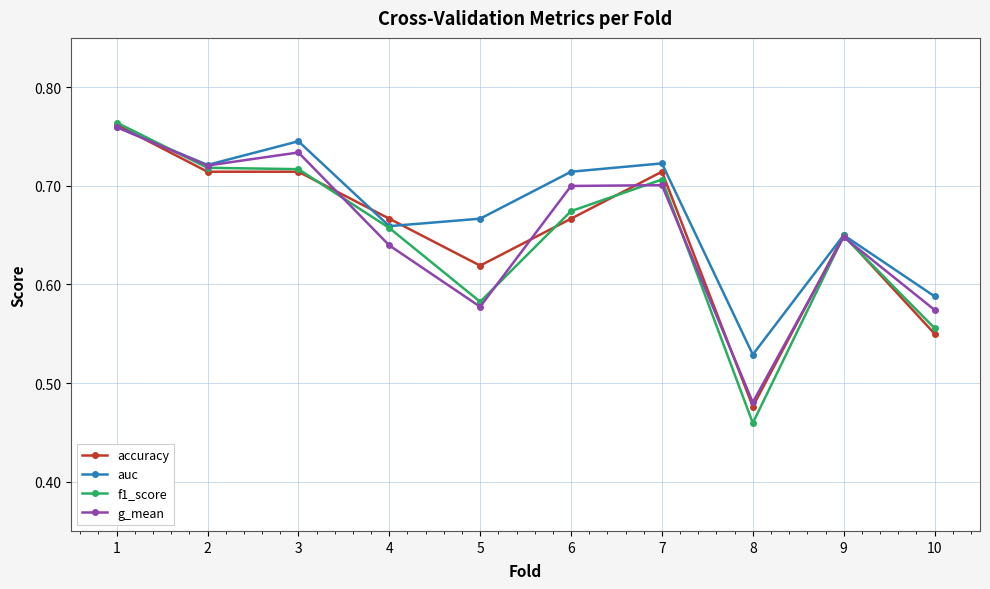

Count the number of data series in this chart.

4